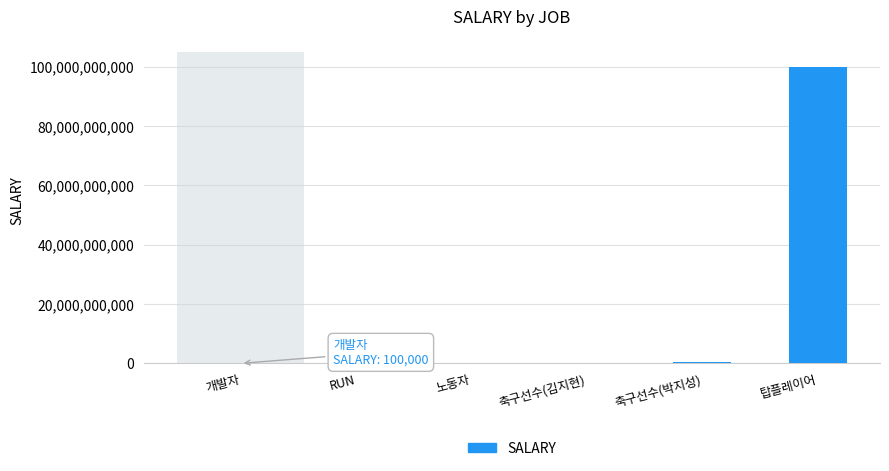

The value at 개발자 is 100000. True or false?

True